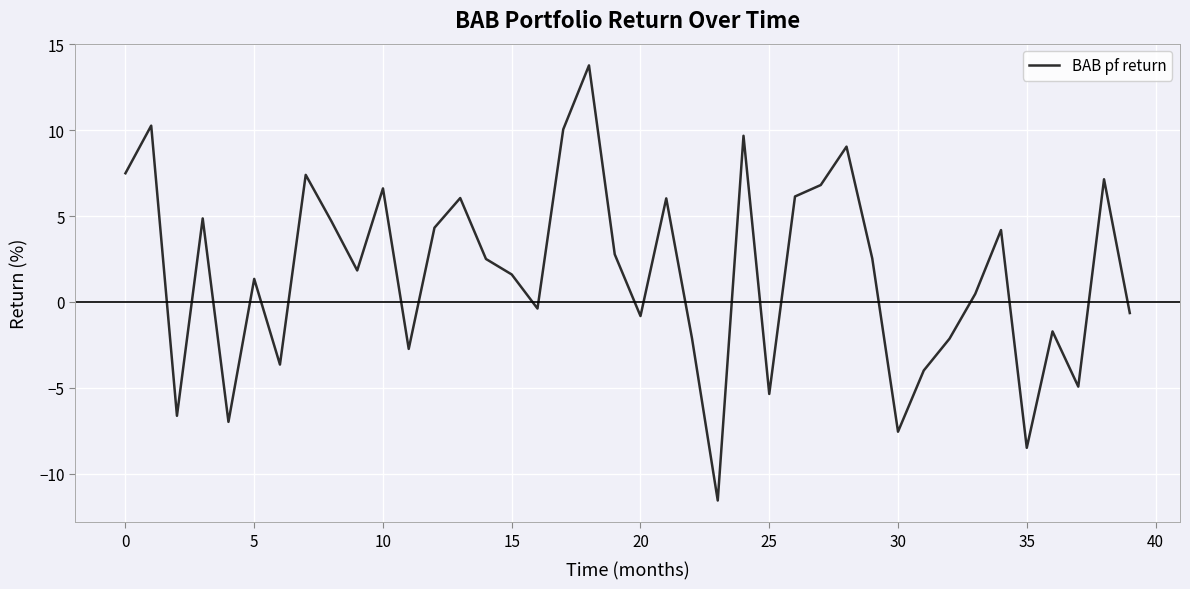

What is the difference between the maximum and minimum values?

25.3